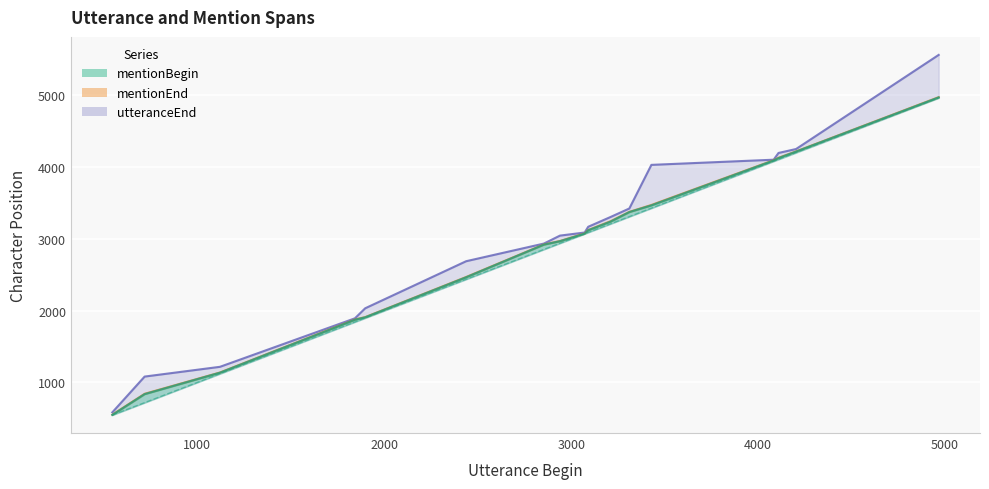

Reading left to right, transcribe all the data shown in this chart.

utteranceBegin: 545	718	1121	1843	1898	2438	2854	2940	3072	3091	3211	3311	3429	4083	4109	4203	4966
mentionBegin: 546	836	1135	1873	1907	2465	2920	2968	3073	3120	3241	3374	3467	4093	4126	4217	4972
mentionEnd: 550	841	1138	1877	1910	2469	2923	2971	3077	3124	3247	3377	3473	4097	4131	4220	4976
utteranceEnd: 582	1081	1217	1893	2033	2689	2935	3046	3089	3169	3306	3424	4032	4104	4198	4253	5565